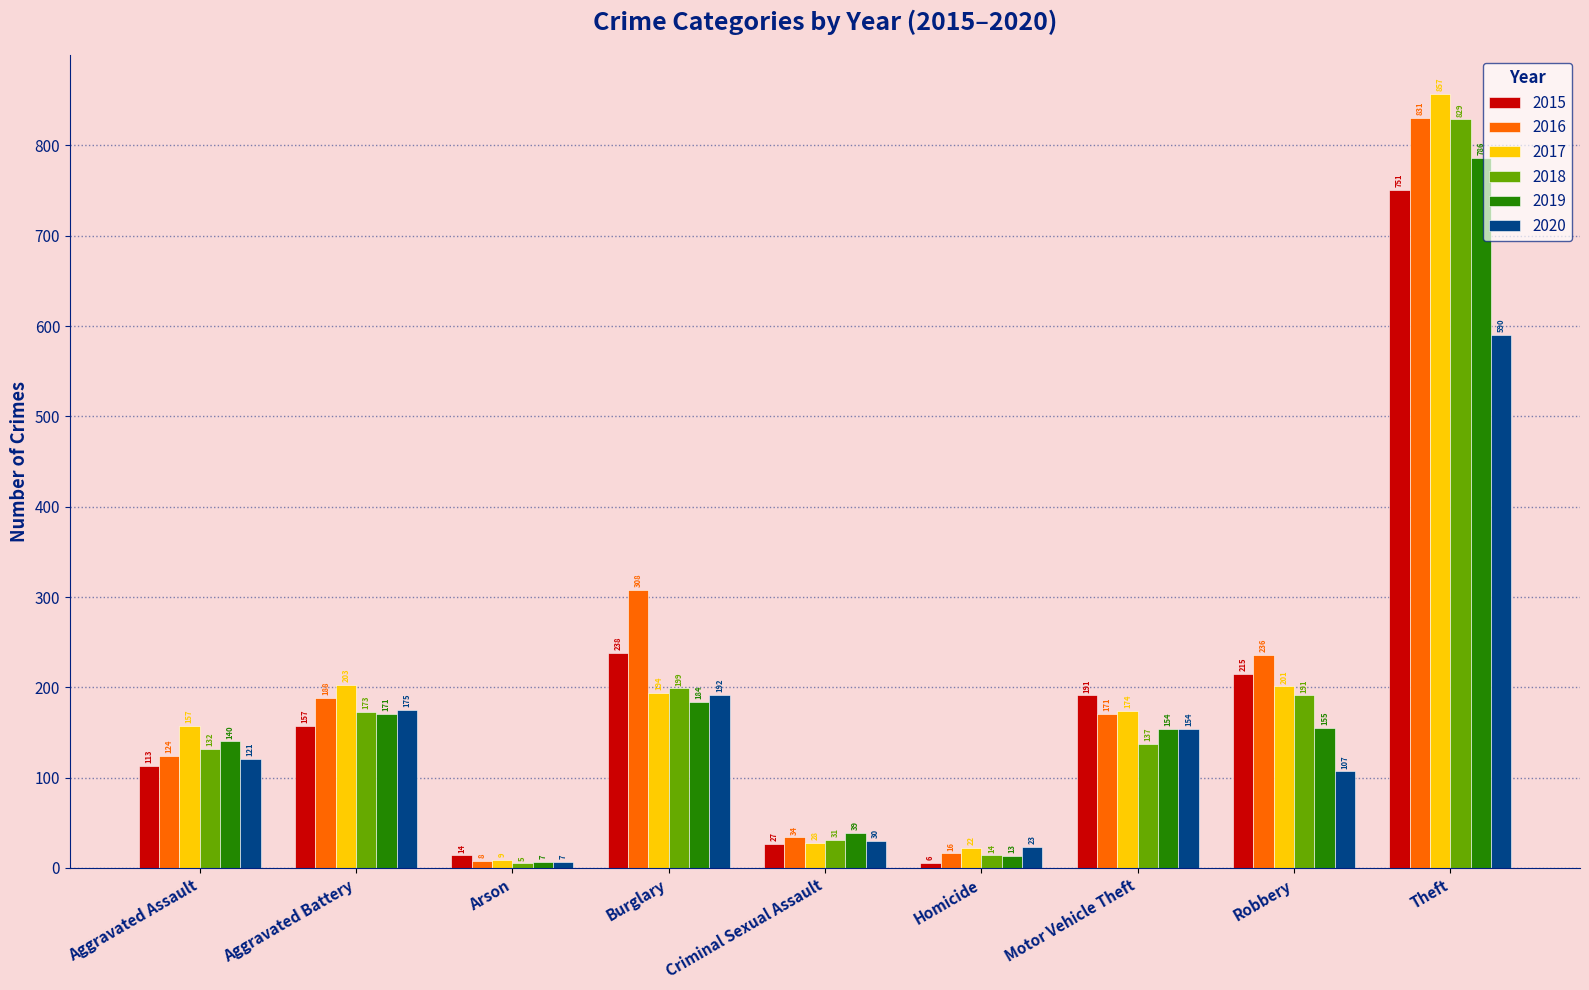

Which series has the largest total across all categories?

2016